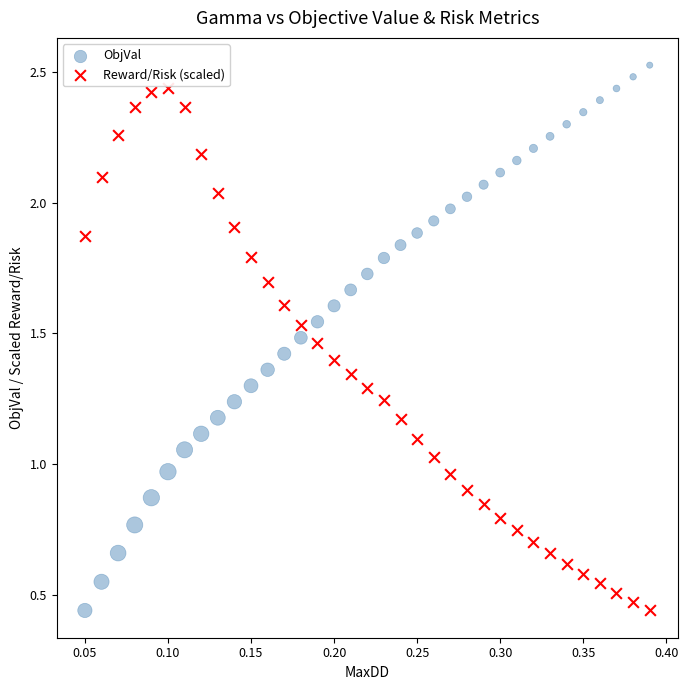

Across all data points, what is the range of X values (max minus min)?

0.3